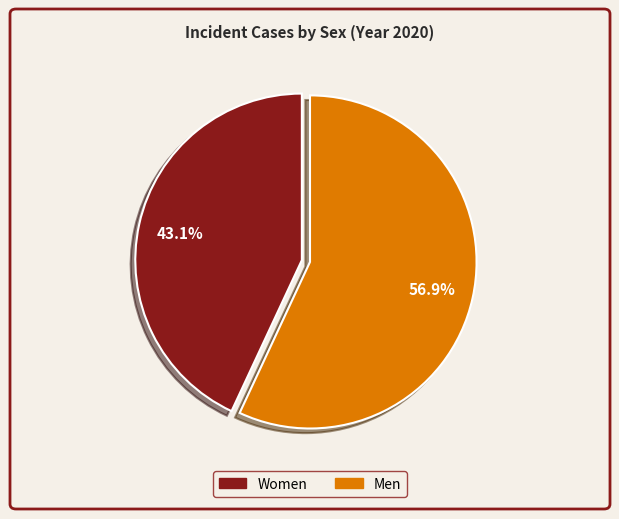

What is the majority slice?

Men